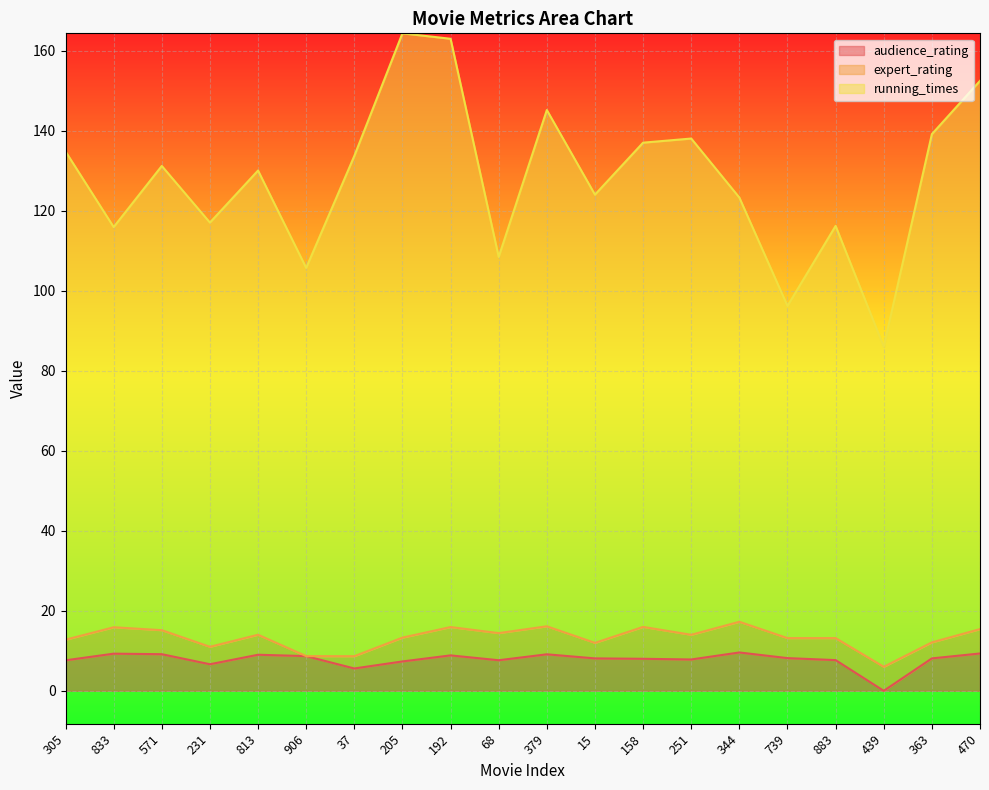

What is the maximum value for audience_rating?

9.6